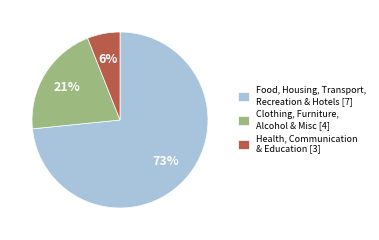

To the nearest percent, what percentage of the pie is Clothing, Furniture, Alcohol & Misc [4]?

21%